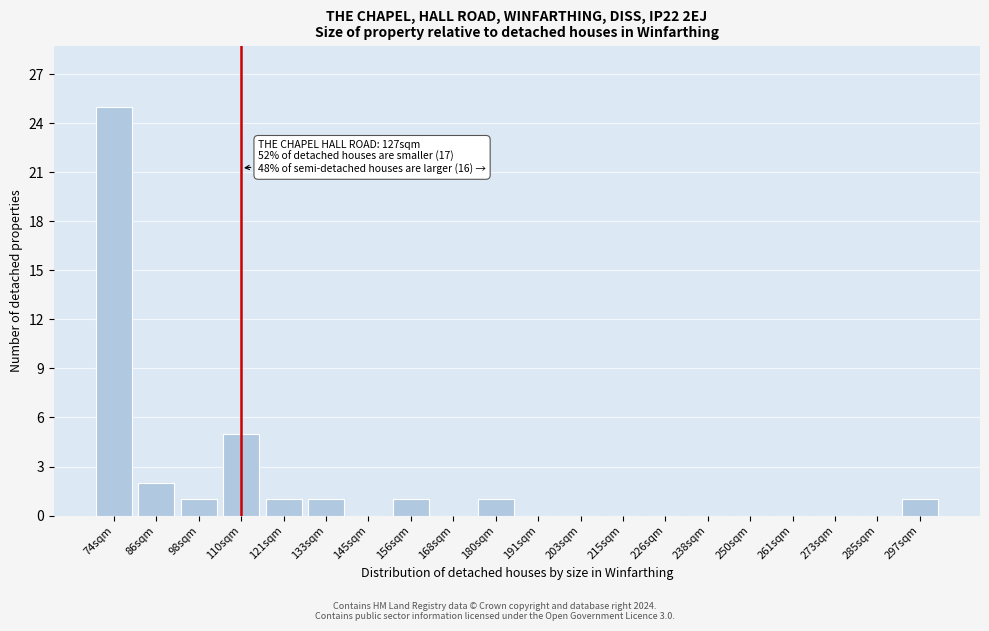

Reading right to left, what are all the values shown in this chart?

297sqm=1	285sqm=0	273sqm=0	261sqm=0	250sqm=0	238sqm=0	226sqm=0	215sqm=0	203sqm=0	191sqm=0	180sqm=1	168sqm=0	156sqm=1	145sqm=0	133sqm=1	121sqm=1	110sqm=5	98sqm=1	86sqm=2	74sqm=25